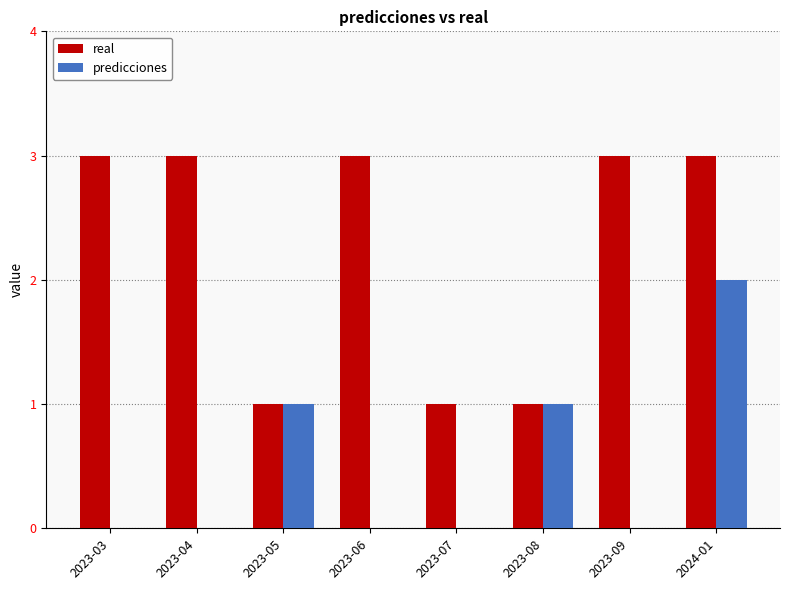

What is the maximum value shown in the chart?

3